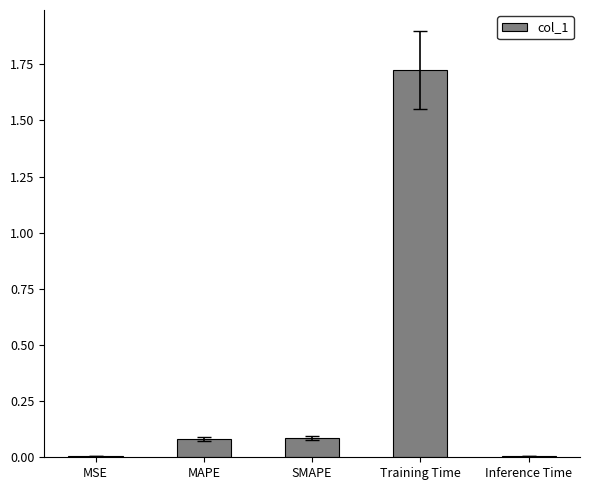

Between MAPE and Training Time, which is larger?

Training Time